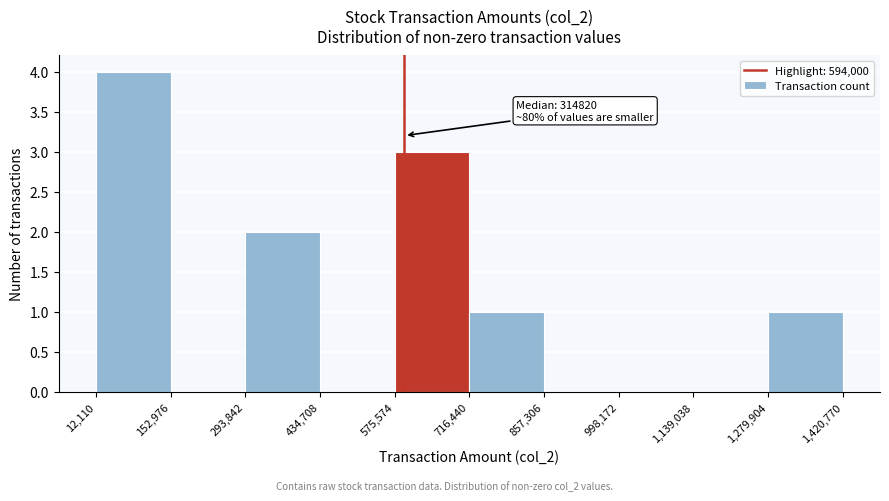

Which range on the x-axis has the tallest bar?

12,110 to 152,976